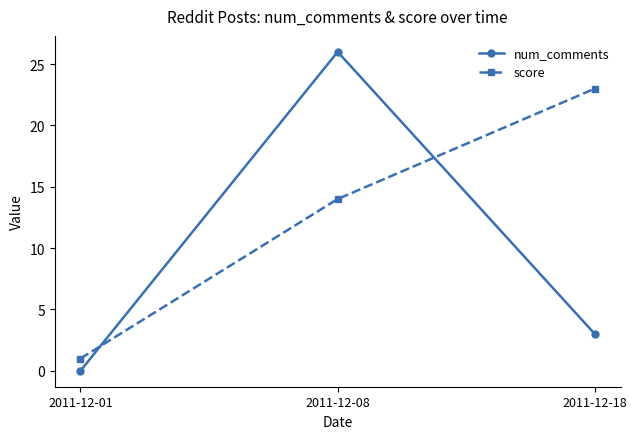

How many data points in num_comments are less than 3?

1